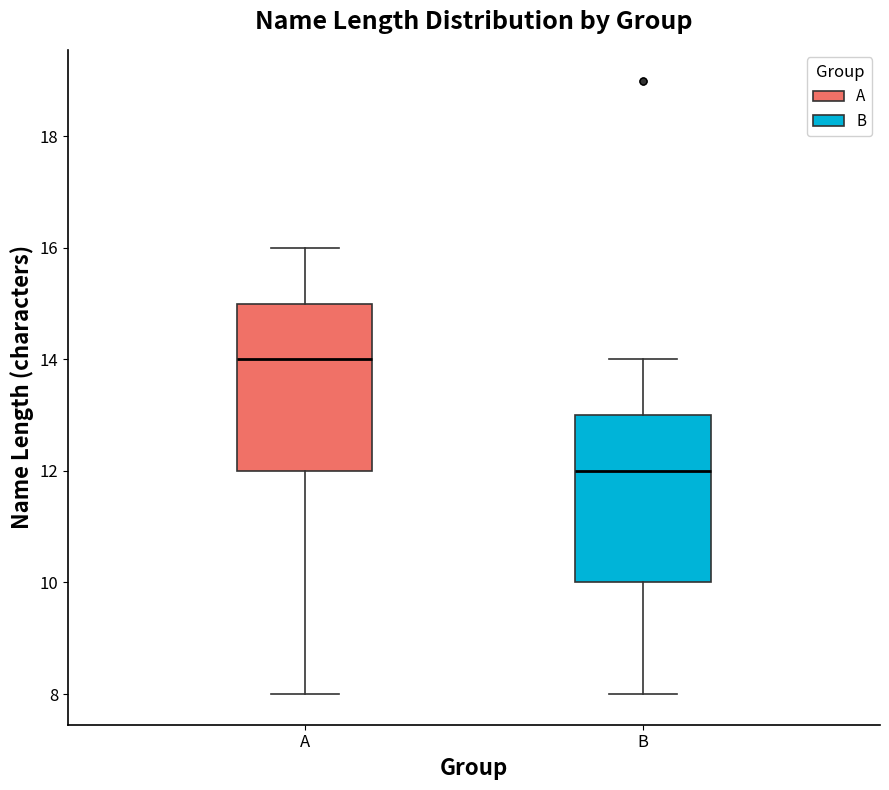

Which box has the highest median line?

A